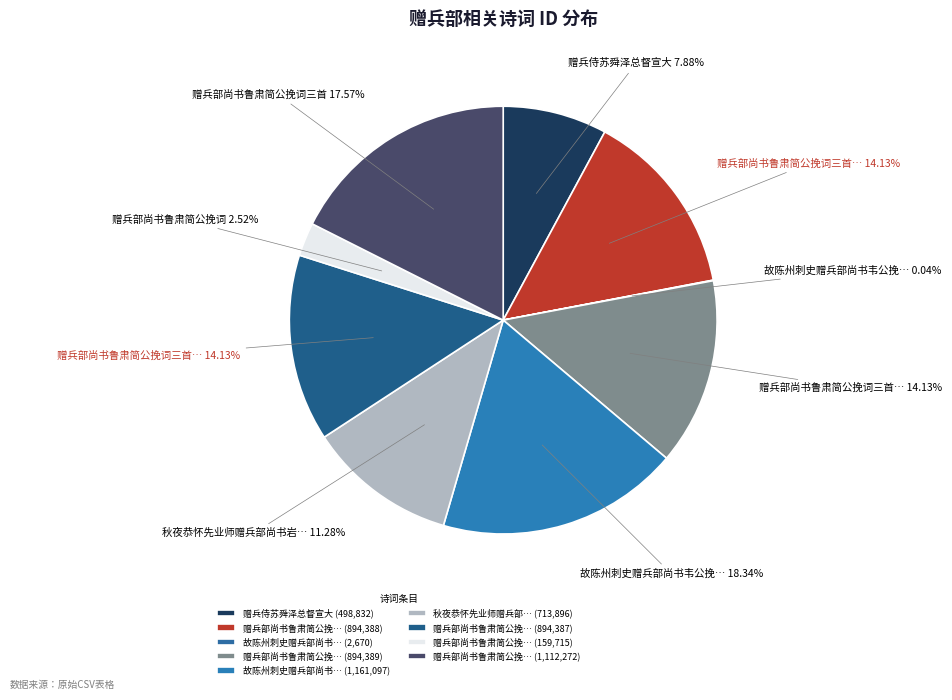

Which slice is the smallest?

故陈州刺史赠兵部尚书韦公挽词 (2670)